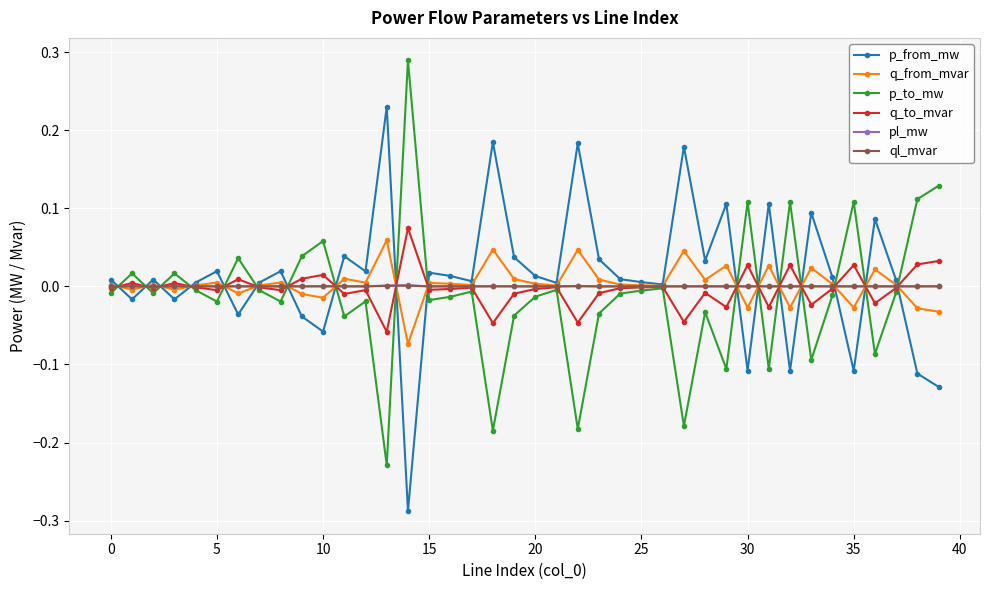

True or false: p_from_mw has more than 0 interior local peaks.

True